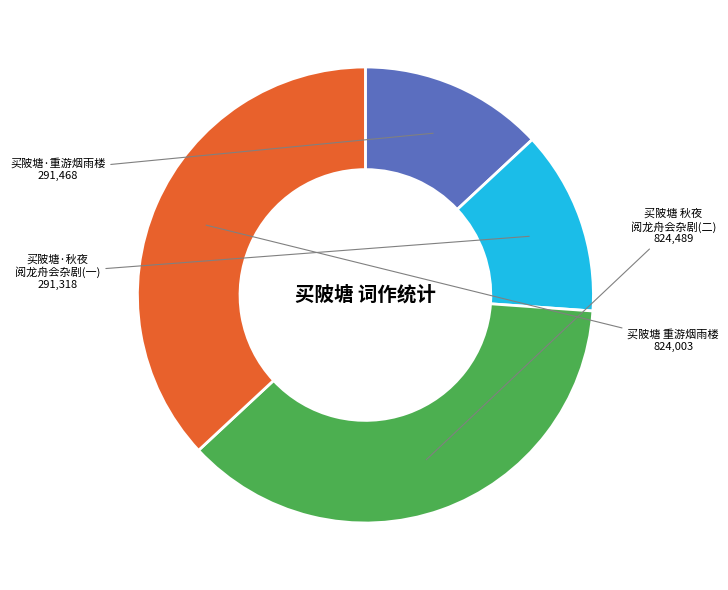

What is the ratio of the value at 买陂塘·重游烟雨楼 to the value at 买陂塘 秋夜 阅龙舟会杂剧(二)?

0.4